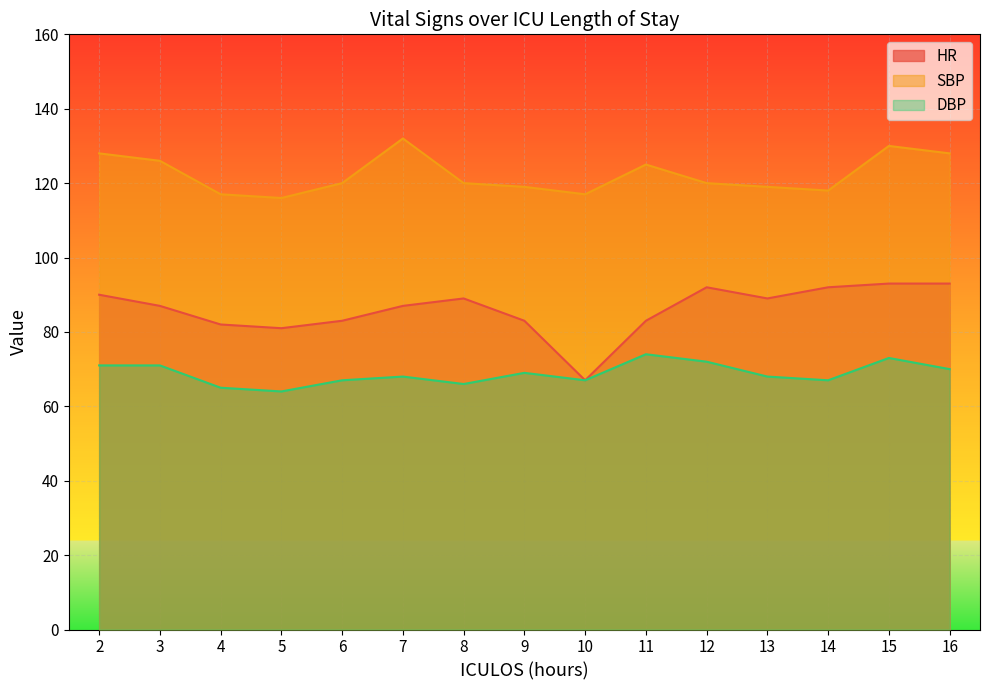

Reading left to right, what are all the values shown in this chart?

HR: 90	87	82	81	83	87	89	83	67	83	92	89	92	93	93
SBP: 128	126	117	116	120	132	120	119	117	125	120	119	118	130	128
DBP: 71	71	65	64	67	68	66	69	67	74	72	68	67	73	70